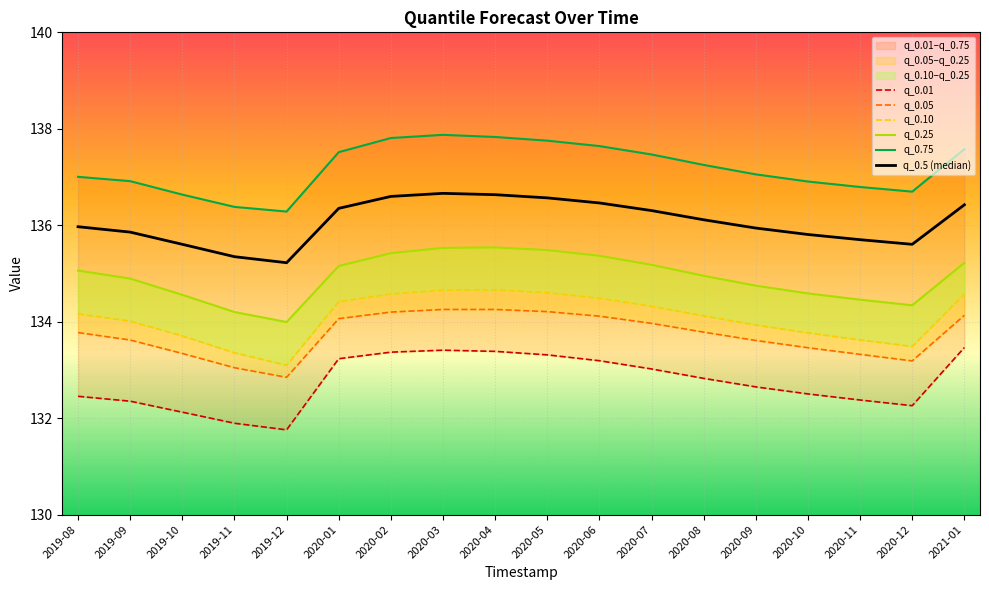

Does the chart display data point markers on the line(s)?

No